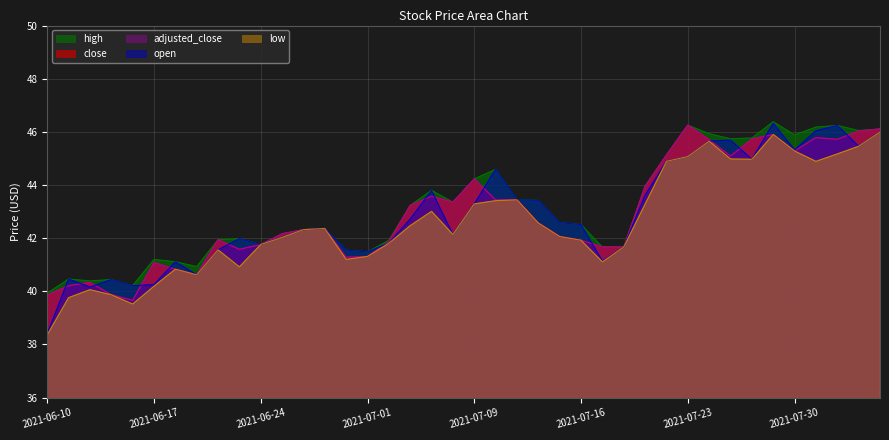

Reading left to right, extract all data points from this chart.

close: 2021-06-10=39.9	2021-06-11=40.2	2021-06-14=40.3	2021-06-15=39.9	2021-06-16=39.7	2021-06-17=41.1	2021-06-18=40.8	2021-06-21=40.6	2021-06-22=41.9	2021-06-23=41.6	2021-06-24=41.8	2021-06-25=42.2	2021-06-28=42.3	2021-06-29=42.4	2021-06-30=41.3	2021-07-01=41.3	2021-07-02=41.9	2021-07-06=43.2	2021-07-07=43.6	2021-07-08=43.4	2021-07-09=44.2	2021-07-12=43.4	2021-07-13=43.4	2021-07-14=42.6	2021-07-15=42.1	2021-07-16=41.9	2021-07-19=41.7	2021-07-20=41.7	2021-07-21=43.9	2021-07-22=45.1	2021-07-23=46.3	2021-07-26=45.7	2021-07-27=45.1	2021-07-28=45.7	2021-07-29=45.9	2021-07-30=45.3	2021-08-02=45.8	2021-08-03=45.7	2021-08-04=46.0	2021-08-05=46.1
open: 2021-06-10=38.4	2021-06-11=40.5	2021-06-14=40.2	2021-06-15=40.4	2021-06-16=40.2	2021-06-17=40.2	2021-06-18=41.1	2021-06-21=40.6	2021-06-22=41.6	2021-06-23=42.0	2021-06-24=41.8	2021-06-25=42.0	2021-06-28=42.3	2021-06-29=42.4	2021-06-30=41.5	2021-07-01=41.5	2021-07-02=41.8	2021-07-06=42.7	2021-07-07=43.8	2021-07-08=42.1	2021-07-09=43.3	2021-07-12=44.6	2021-07-13=43.4	2021-07-14=43.4	2021-07-15=42.6	2021-07-16=42.5	2021-07-19=41.1	2021-07-20=41.7	2021-07-21=43.6	2021-07-22=44.9	2021-07-23=45.1	2021-07-26=45.6	2021-07-27=45.7	2021-07-28=45.0	2021-07-29=46.3	2021-07-30=45.3	2021-08-02=46.0	2021-08-03=46.2	2021-08-04=45.5	2021-08-05=46.0
high: 2021-06-10=39.9	2021-06-11=40.5	2021-06-14=40.4	2021-06-15=40.4	2021-06-16=40.2	2021-06-17=41.2	2021-06-18=41.1	2021-06-21=40.9	2021-06-22=41.9	2021-06-23=42.0	2021-06-24=41.8	2021-06-25=42.2	2021-06-28=42.3	2021-06-29=42.4	2021-06-30=41.5	2021-07-01=41.5	2021-07-02=41.9	2021-07-06=43.2	2021-07-07=43.8	2021-07-08=43.4	2021-07-09=44.2	2021-07-12=44.6	2021-07-13=43.4	2021-07-14=43.4	2021-07-15=42.6	2021-07-16=42.5	2021-07-19=41.7	2021-07-20=41.7	2021-07-21=44.0	2021-07-22=45.1	2021-07-23=46.3	2021-07-26=45.9	2021-07-27=45.7	2021-07-28=45.8	2021-07-29=46.4	2021-07-30=45.9	2021-08-02=46.2	2021-08-03=46.2	2021-08-04=46.0	2021-08-05=46.1
low: 2021-06-10=38.4	2021-06-11=39.8	2021-06-14=40.1	2021-06-15=39.9	2021-06-16=39.5	2021-06-17=40.2	2021-06-18=40.8	2021-06-21=40.6	2021-06-22=41.6	2021-06-23=40.9	2021-06-24=41.8	2021-06-25=42.0	2021-06-28=42.3	2021-06-29=42.4	2021-06-30=41.2	2021-07-01=41.3	2021-07-02=41.8	2021-07-06=42.5	2021-07-07=43.0	2021-07-08=42.1	2021-07-09=43.3	2021-07-12=43.4	2021-07-13=43.4	2021-07-14=42.6	2021-07-15=42.1	2021-07-16=41.9	2021-07-19=41.1	2021-07-20=41.7	2021-07-21=43.3	2021-07-22=44.9	2021-07-23=45.1	2021-07-26=45.6	2021-07-27=45.0	2021-07-28=45.0	2021-07-29=45.9	2021-07-30=45.3	2021-08-02=44.9	2021-08-03=45.2	2021-08-04=45.5	2021-08-05=46.0
adjusted_close: 2021-06-10=39.9	2021-06-11=40.2	2021-06-14=40.3	2021-06-15=39.9	2021-06-16=39.7	2021-06-17=41.1	2021-06-18=40.8	2021-06-21=40.6	2021-06-22=41.9	2021-06-23=41.6	2021-06-24=41.8	2021-06-25=42.2	2021-06-28=42.3	2021-06-29=42.4	2021-06-30=41.3	2021-07-01=41.3	2021-07-02=41.9	2021-07-06=43.2	2021-07-07=43.6	2021-07-08=43.4	2021-07-09=44.2	2021-07-12=43.4	2021-07-13=43.4	2021-07-14=42.6	2021-07-15=42.1	2021-07-16=41.9	2021-07-19=41.7	2021-07-20=41.7	2021-07-21=43.9	2021-07-22=45.1	2021-07-23=46.3	2021-07-26=45.7	2021-07-27=45.1	2021-07-28=45.7	2021-07-29=45.9	2021-07-30=45.3	2021-08-02=45.8	2021-08-03=45.7	2021-08-04=46.0	2021-08-05=46.1